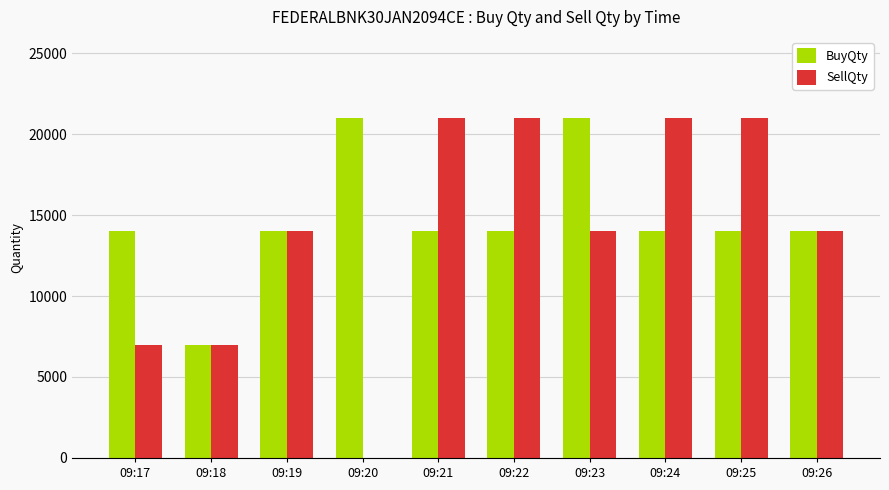

How many groups of bars are there?

10